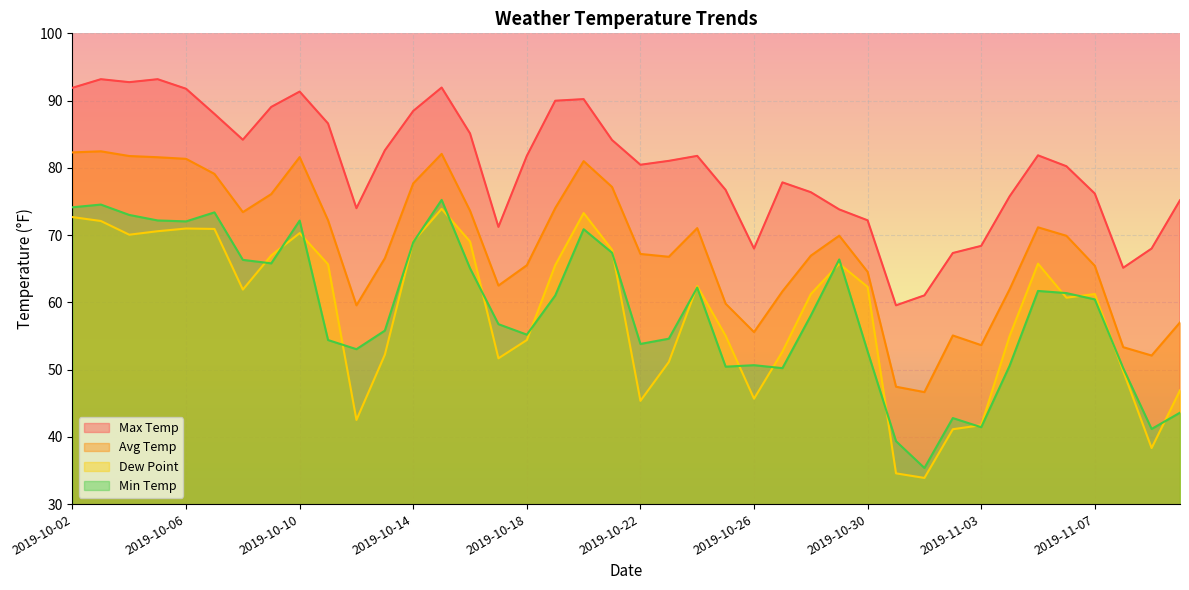

Rank the series at 2019-10-12 from lowest to highest value.

dewp, min, temp, max